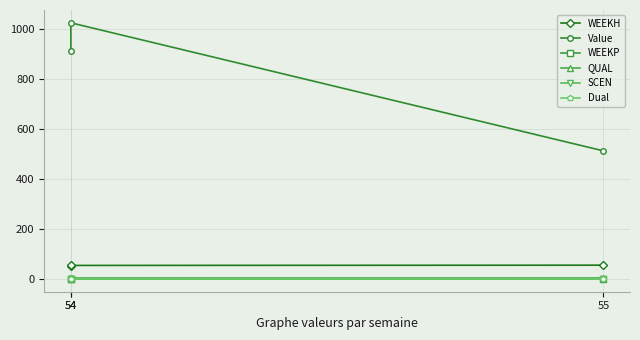

What is the spread (max minus min) of values at 54?

914.1